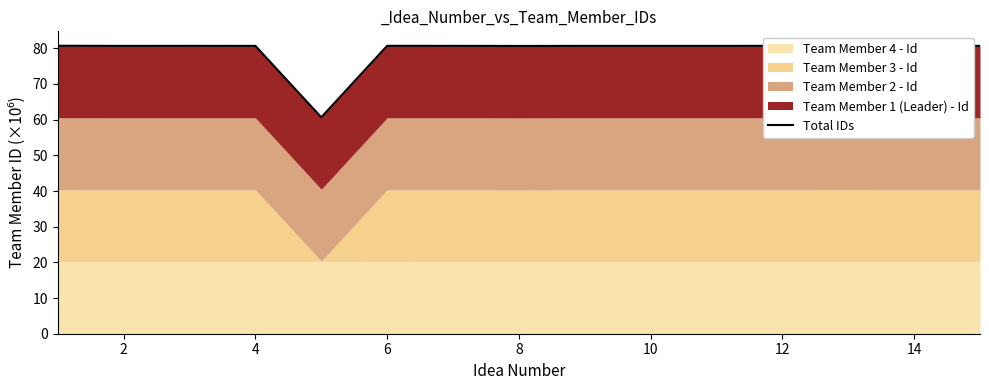

What is the maximum value shown in the chart?

80.7